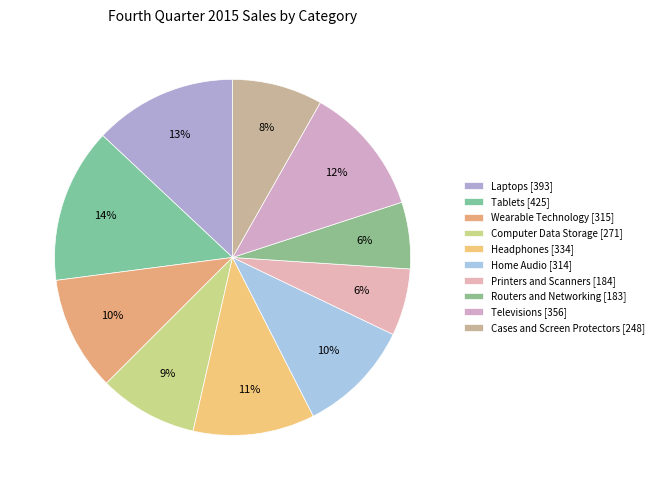

Between Computer Data Storage and Routers and Networking, which is larger?

Computer Data Storage